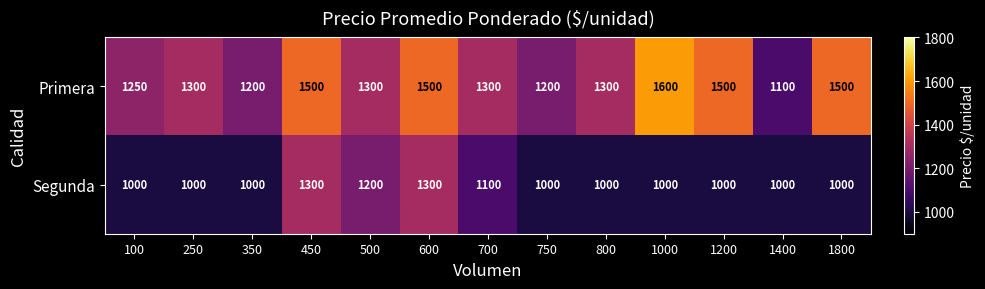

Reading left to right, transcribe all the data shown in this chart.

Primera: 1250	1300	1200	1500	1300	1500	1300	1200	1300	1600	1500	1100	1500
Segunda: 1000	1000	1000	1300	1200	1300	1100	1000	1000	1000	1000	1000	1000